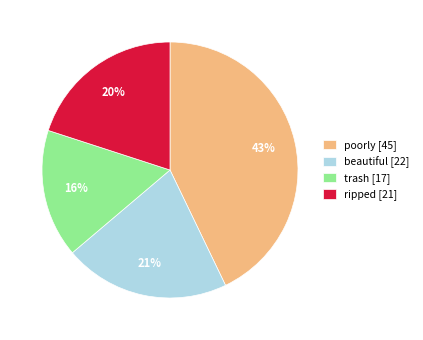

Rank the categories by value from lowest to highest.

trash, ripped, beautiful, poorly